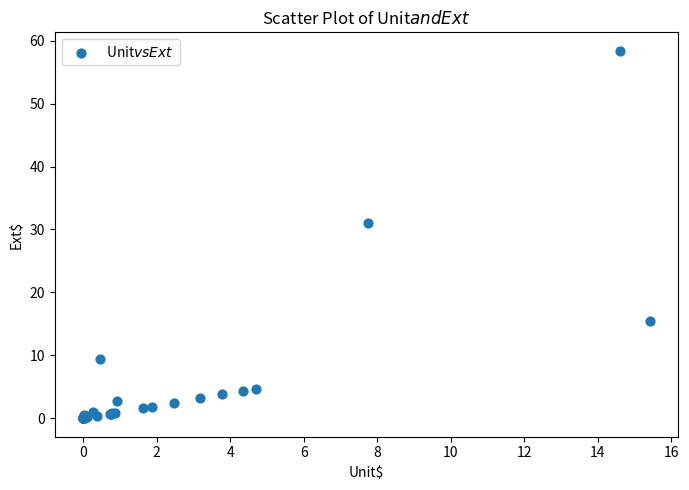

What Y value in the scatter plot is closest to 29?

31.0